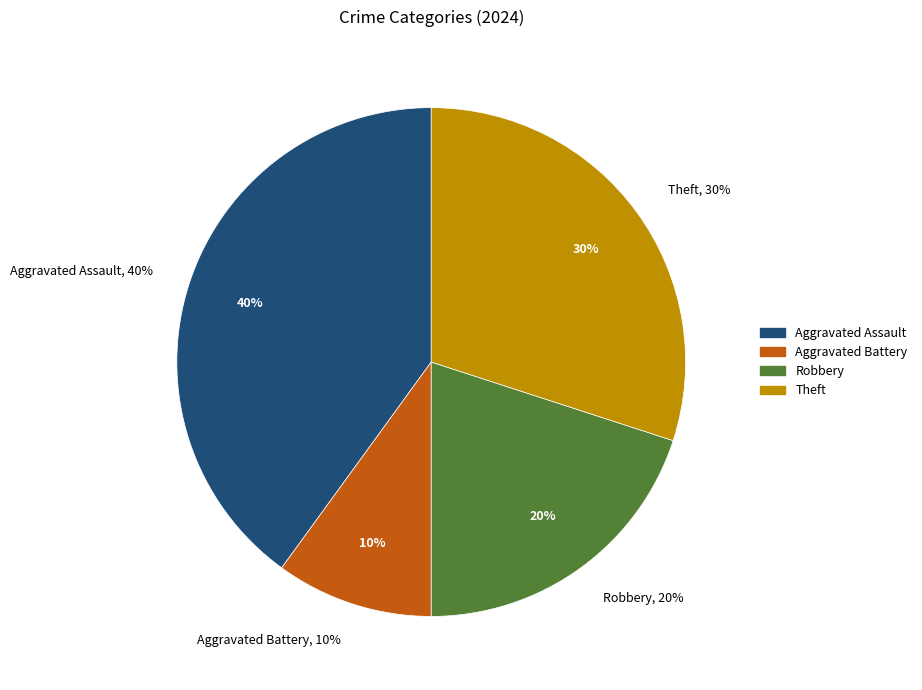

To the nearest percent, what percentage of the pie is Theft?

30%